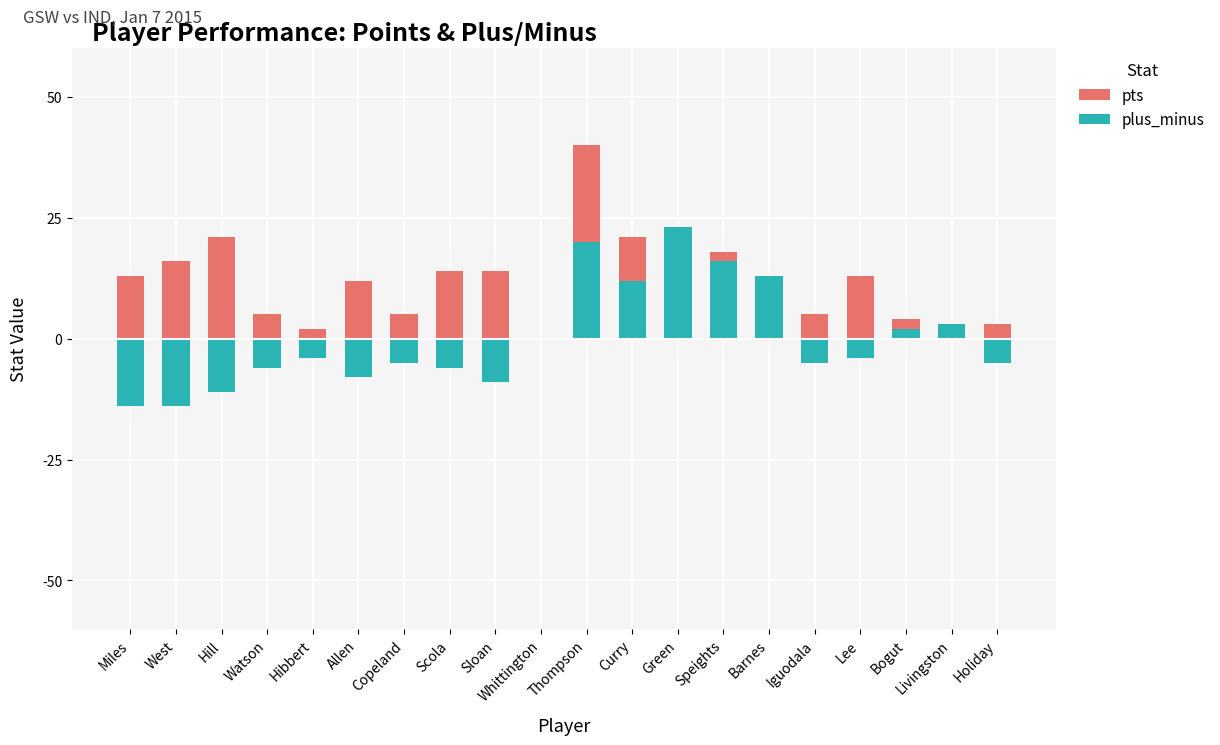

Which series changed the most between Allen and Barnes?

plus_minus